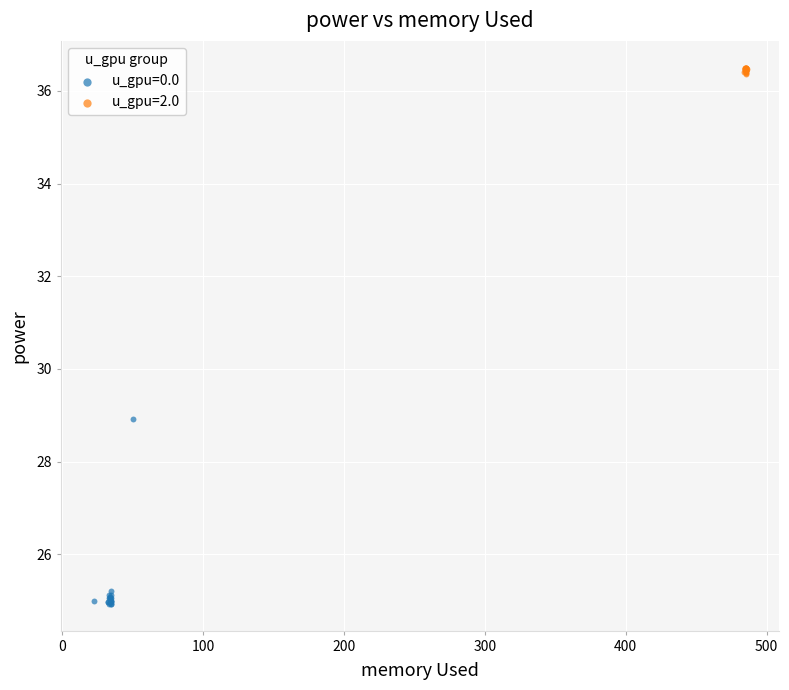

Which series has the largest Y range (max minus min)?

u_gpu=0.0